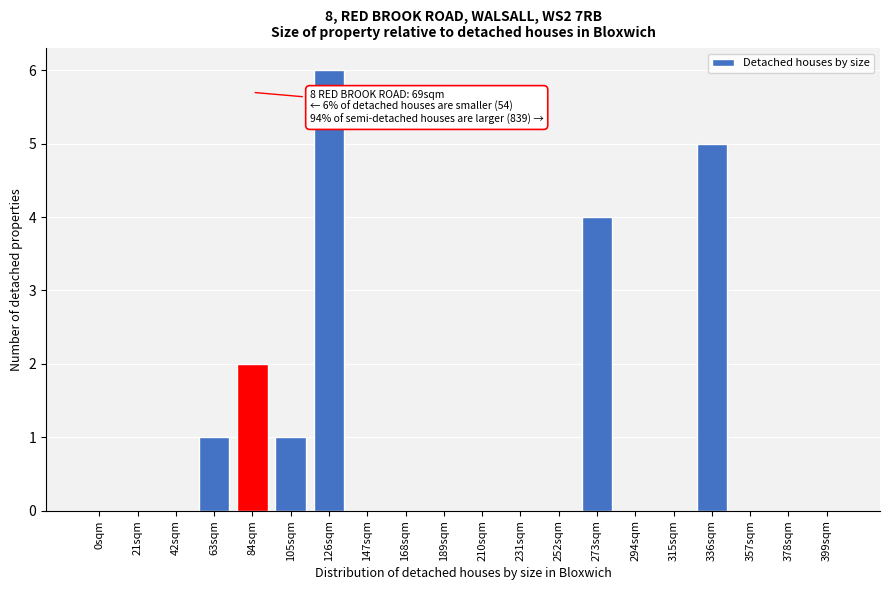

Reading left to right, list all the values displayed in this chart.

0sqm=0	21sqm=0	42sqm=0	63sqm=1	84sqm=2	105sqm=1	126sqm=6	147sqm=0	168sqm=0	189sqm=0	210sqm=0	231sqm=0	252sqm=0	273sqm=4	294sqm=0	315sqm=0	336sqm=5	357sqm=0	378sqm=0	399sqm=0